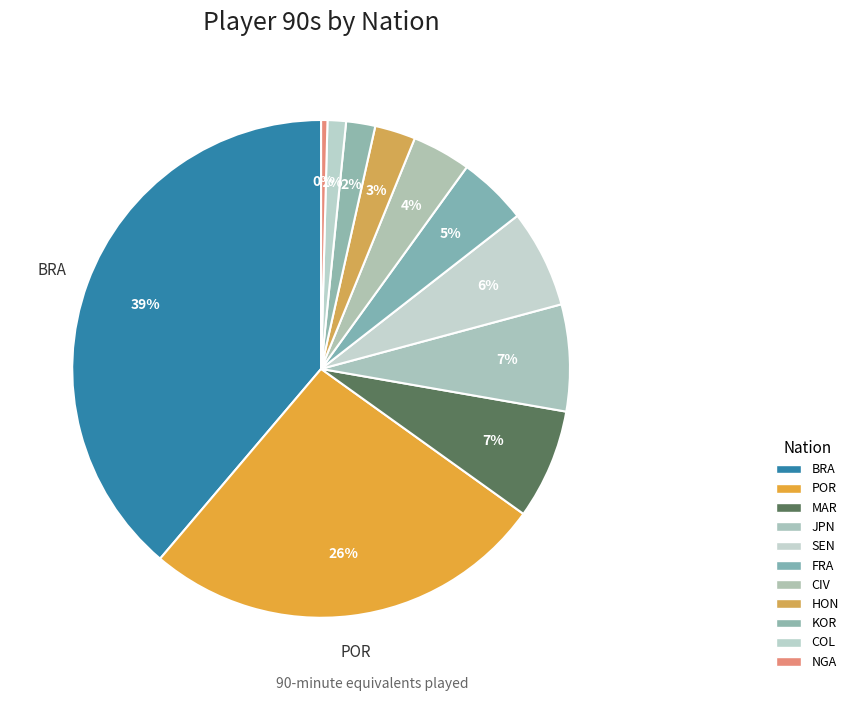

Does any single category account for the majority?

No